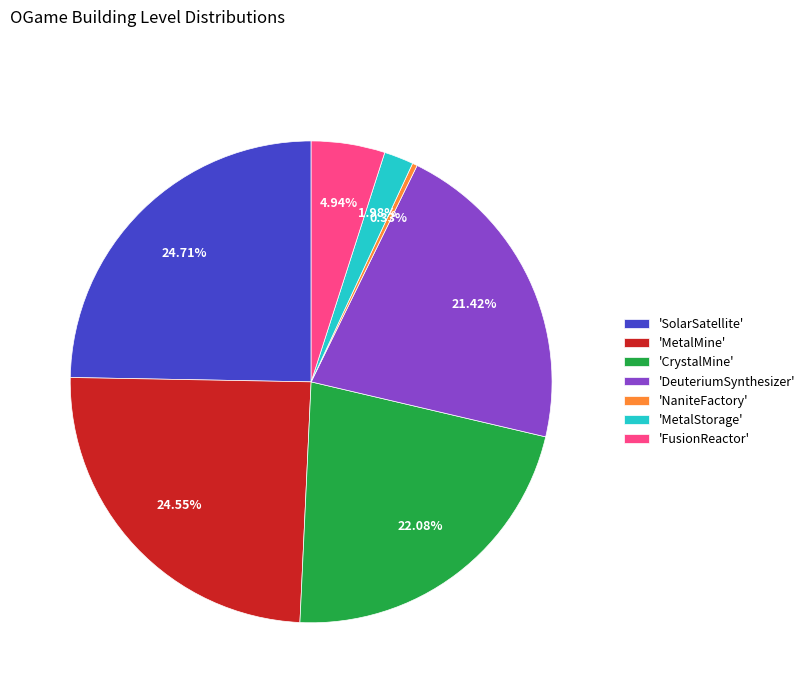

Do 'DeuteriumSynthesizer' and 'FusionReactor' together represent more than half of the pie?

No